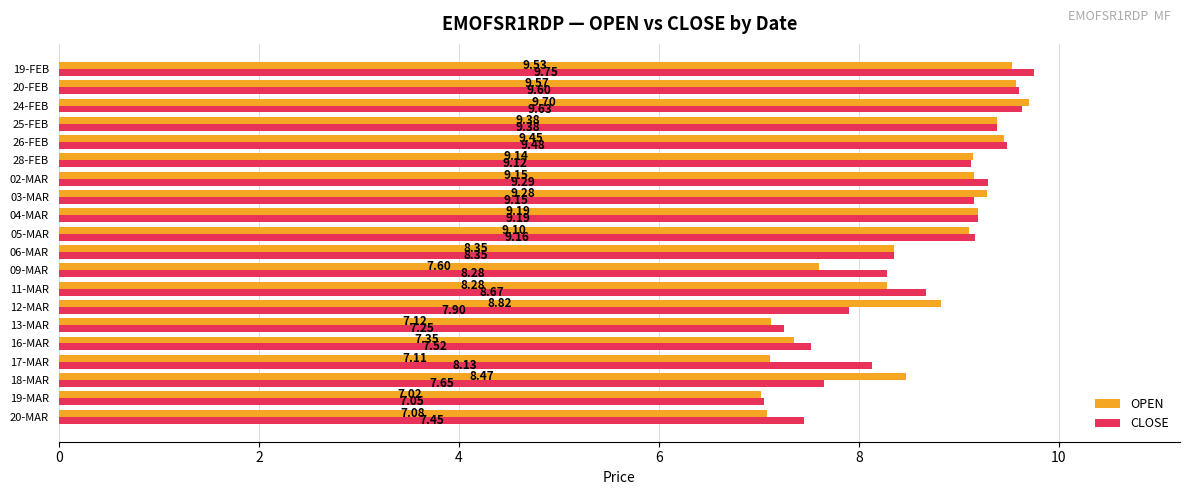

What is the difference between the maximum and minimum values in the CLOSE series?

2.7